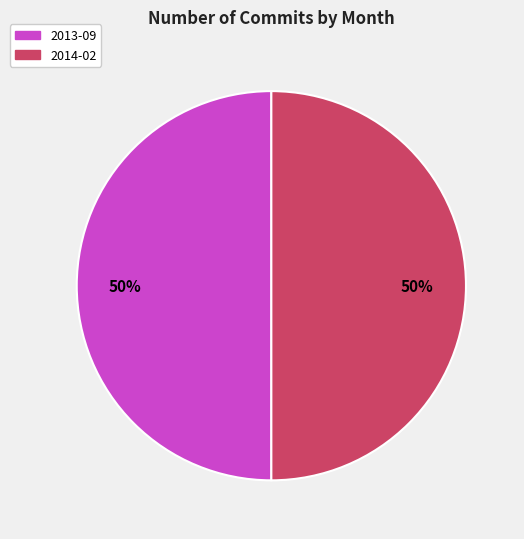

To the nearest percent, what is the average slice percentage?

50%